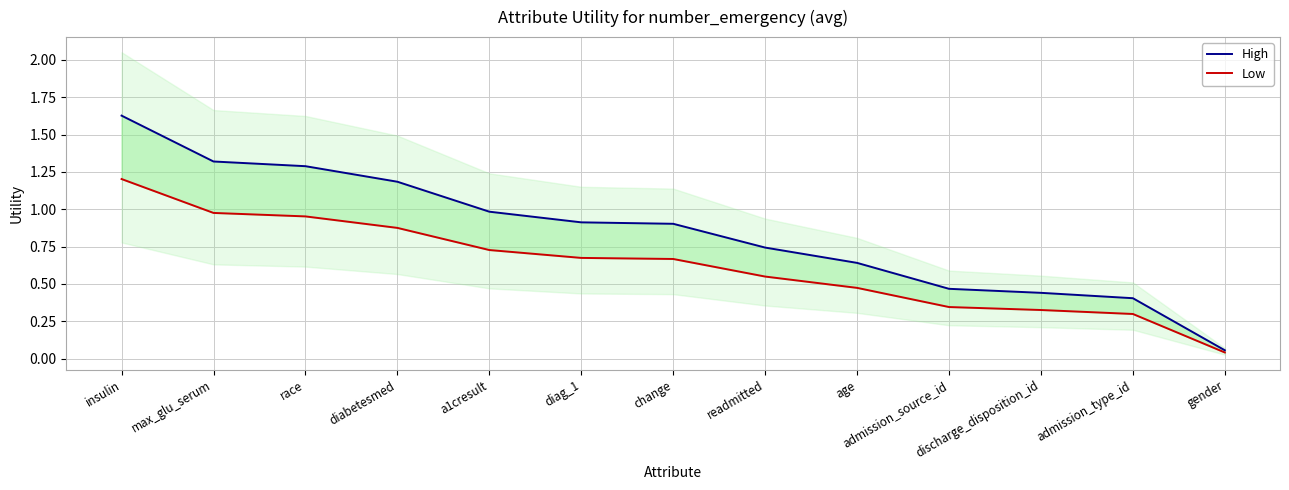

Reading left to right, extract all data points from this chart.

High: insulin=1.6	max_glu_serum=1.3	race=1.3	diabetesmed=1.2	a1cresult=1.0	diag_1=0.9	change=0.9	readmitted=0.7	age=0.6	admission_source_id=0.5	discharge_disposition_id=0.4	admission_type_id=0.4	gender=0.1
Low: insulin=1.2	max_glu_serum=1.0	race=1.0	diabetesmed=0.9	a1cresult=0.7	diag_1=0.7	change=0.7	readmitted=0.5	age=0.5	admission_source_id=0.3	discharge_disposition_id=0.3	admission_type_id=0.3	gender=0.0